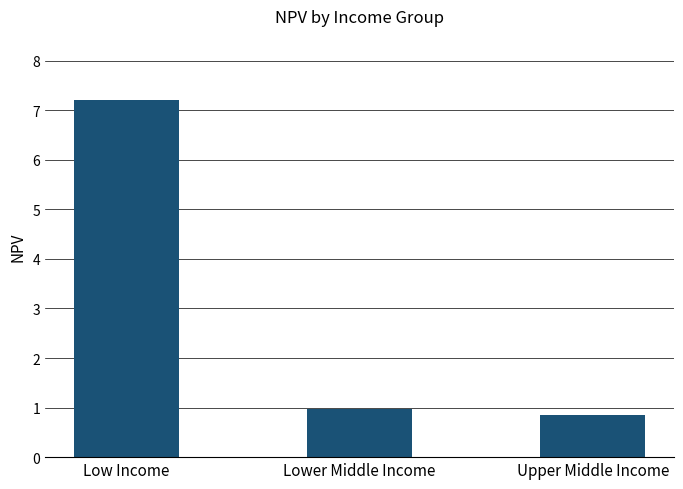

What is the label of the 2nd bar from the left?

Lower Middle Income